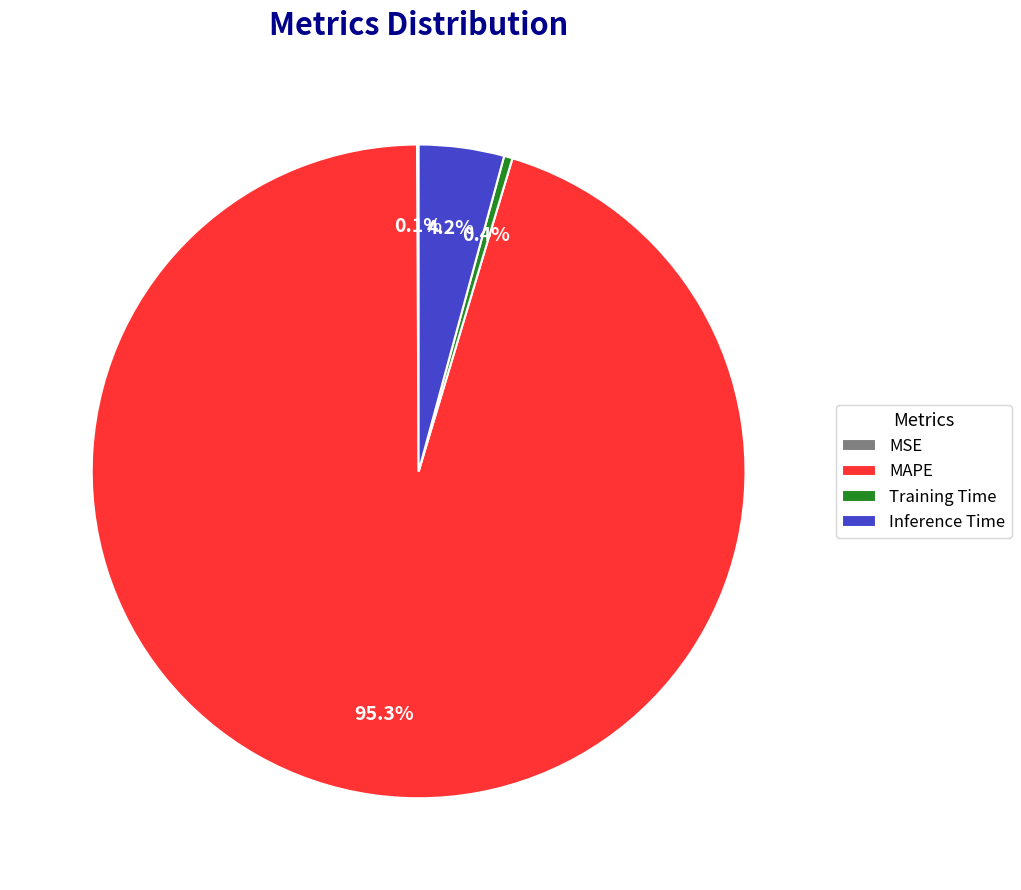

Is there any slice that represents more than half of the pie?

Yes